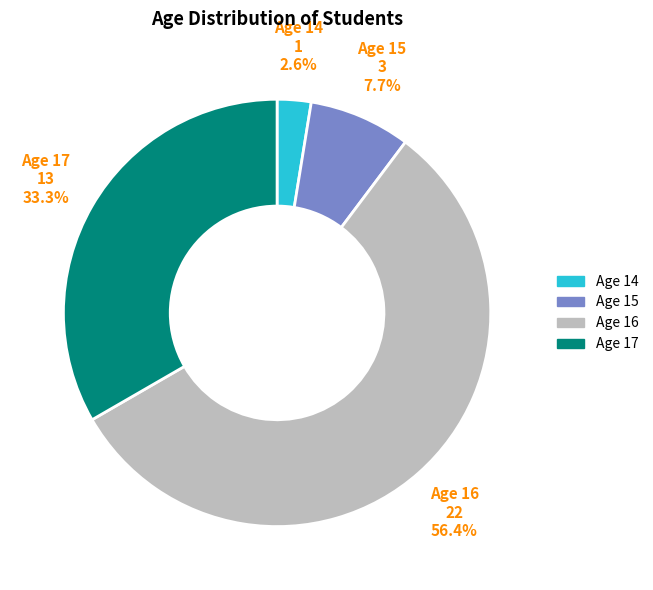

Combined, do Age 14 and Age 16 account for over 50%?

Yes